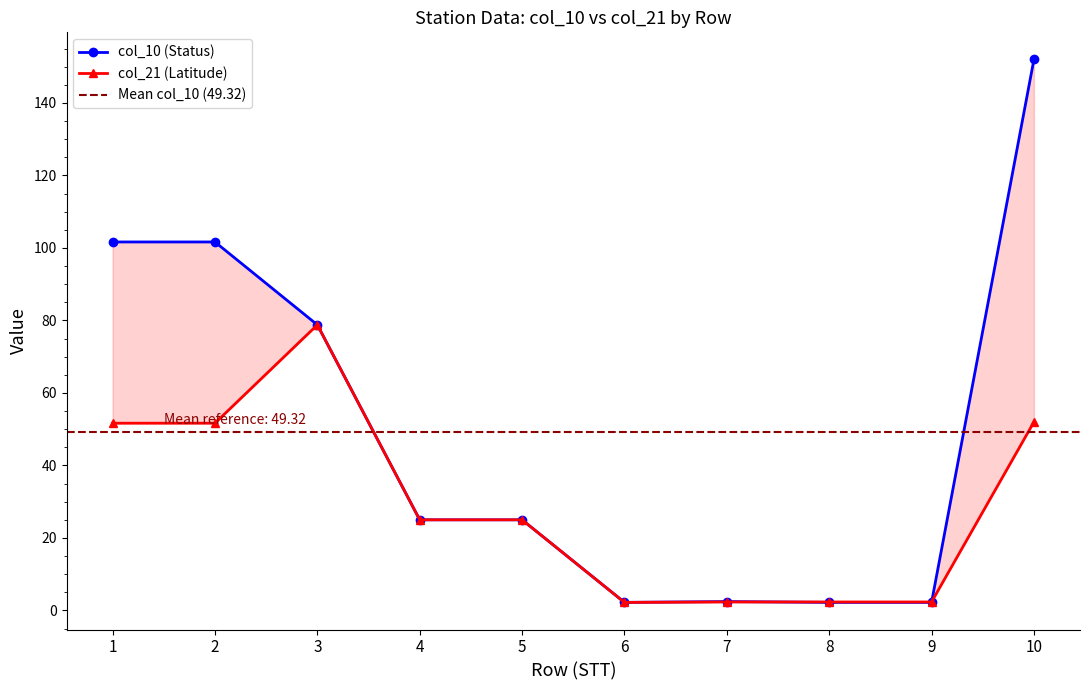

How many lines are shown in the chart?

2